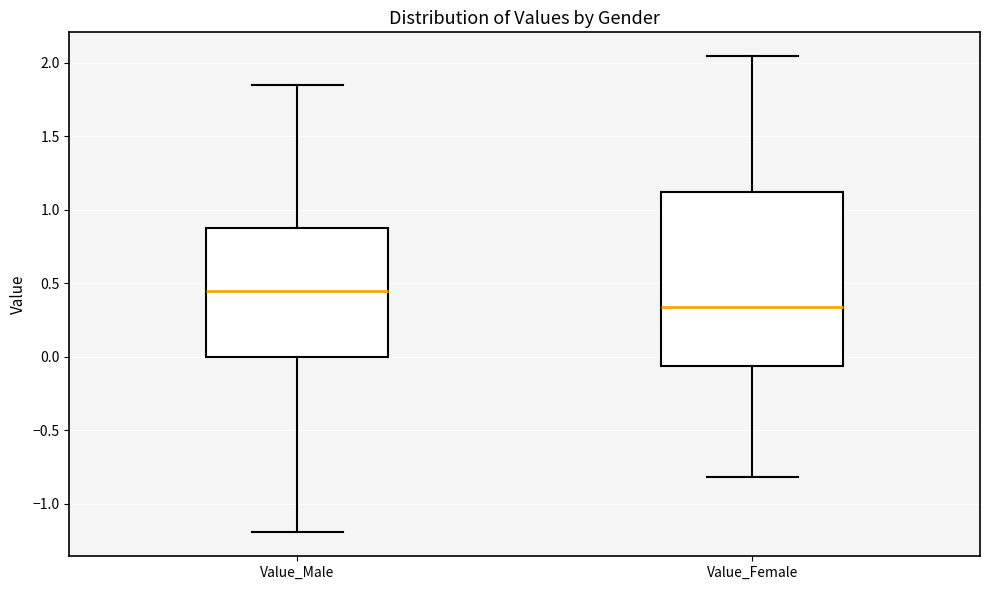

Reading left to right, read every box against the y-axis: the position of its median line, the range the box covers, and the ends of its whiskers. The values are not printed on the chart, so give them approximately, as read against the axis.

Value_Male: median 0.45, box 0.00 to 0.90, whiskers -1.20 to 1.85
Value_Female: median 0.35, box -0.05 to 1.10, whiskers -0.80 to 2.05